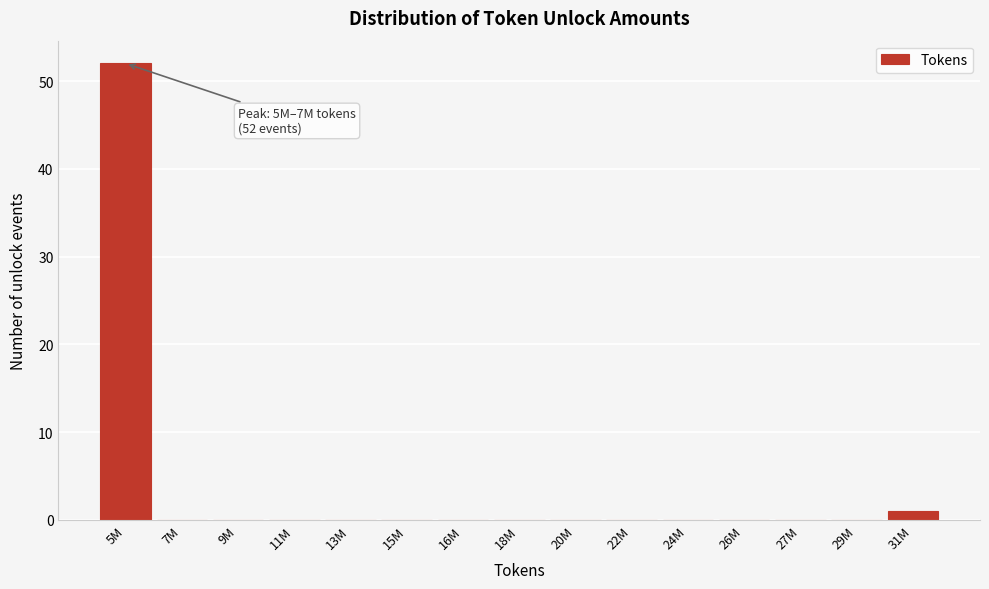

Reading left to right, transcribe all the data shown in this chart.

5M=52	7M=0	9M=0	11M=0	13M=0	15M=0	16M=0	18M=0	20M=0	22M=0	24M=0	26M=0	27M=0	29M=0	31M=1